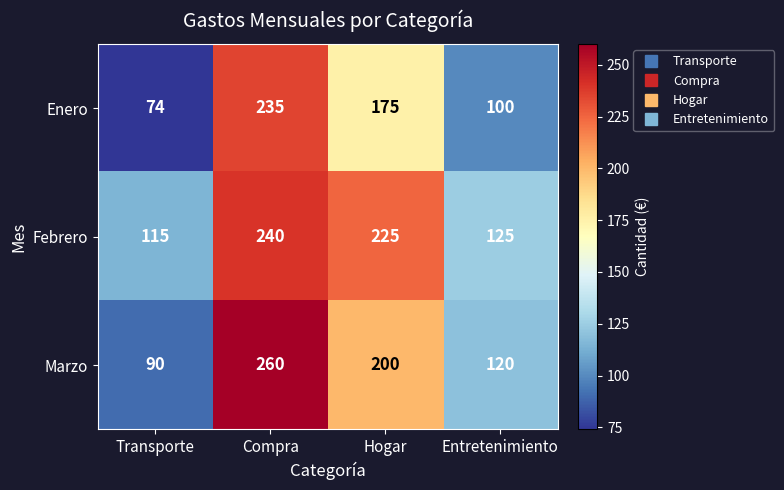

At how many categories does at least one series exceed 233?

1